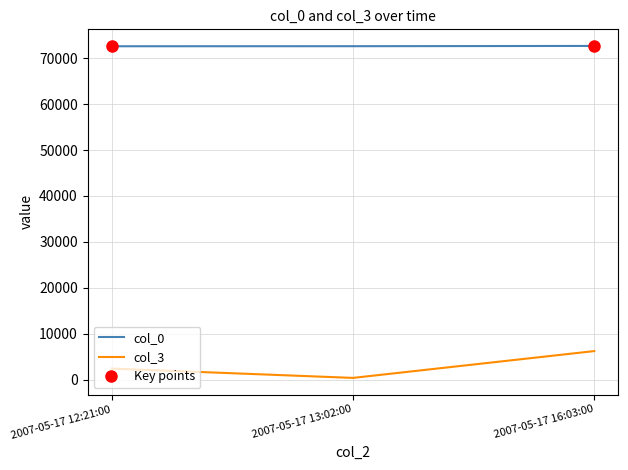

What value does the col_3 series have at 2007-05-17 12:21:00, to the nearest 10?

2450